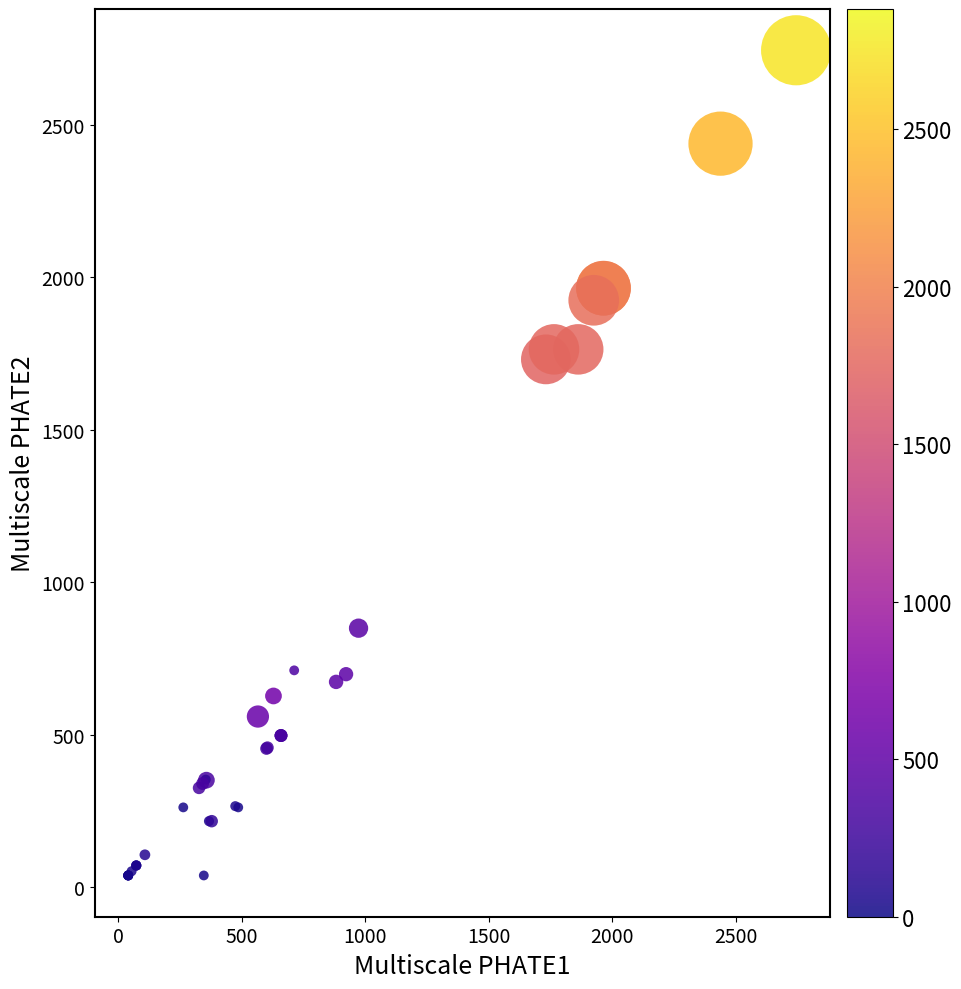

What Y value in the scatter plot is closest to 1391?

1730.9